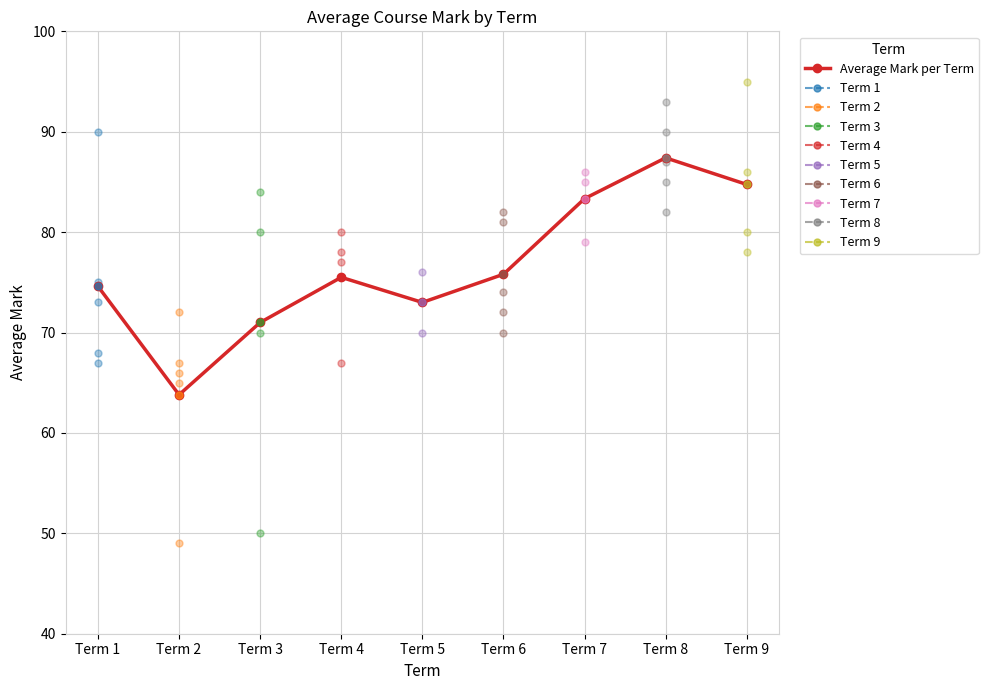

What is the value of the 2nd point from the left?

63.8